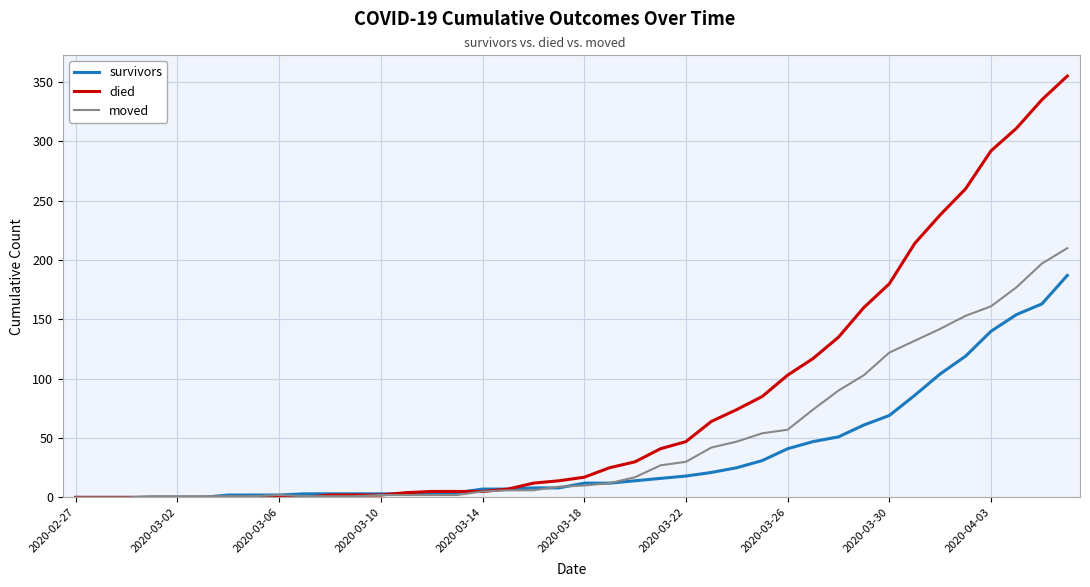

How many distinct data groups are displayed?

3